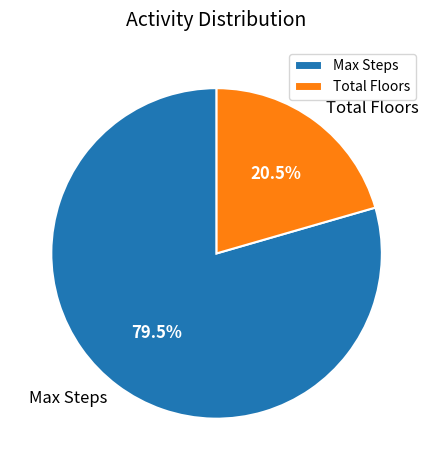

Which category accounts for the majority?

Max Steps